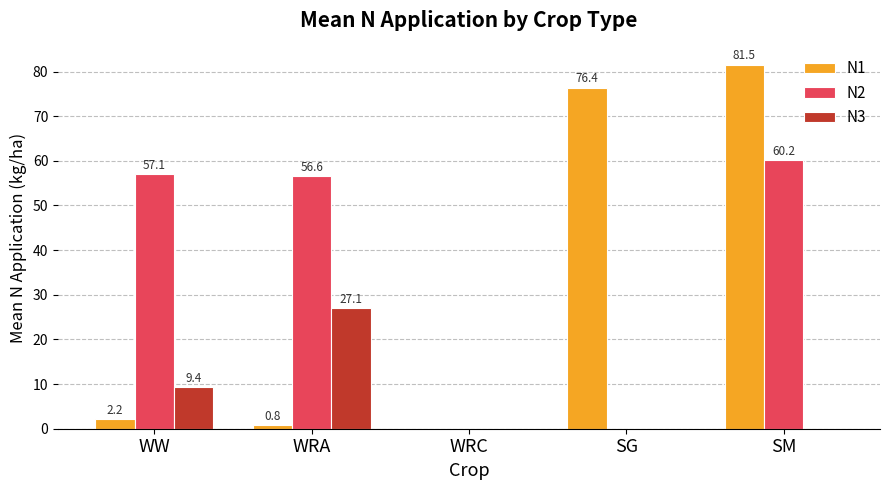

What is the sum of all N3 values?

36.5